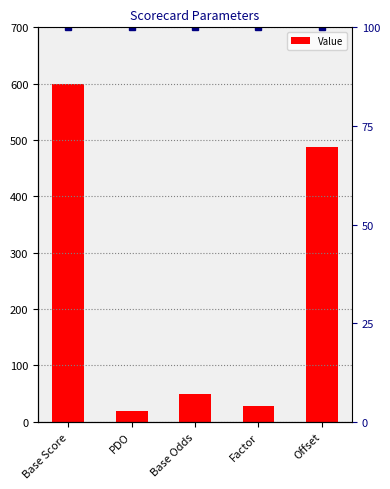

What is the sum of the values at Offset and Factor?

516.0